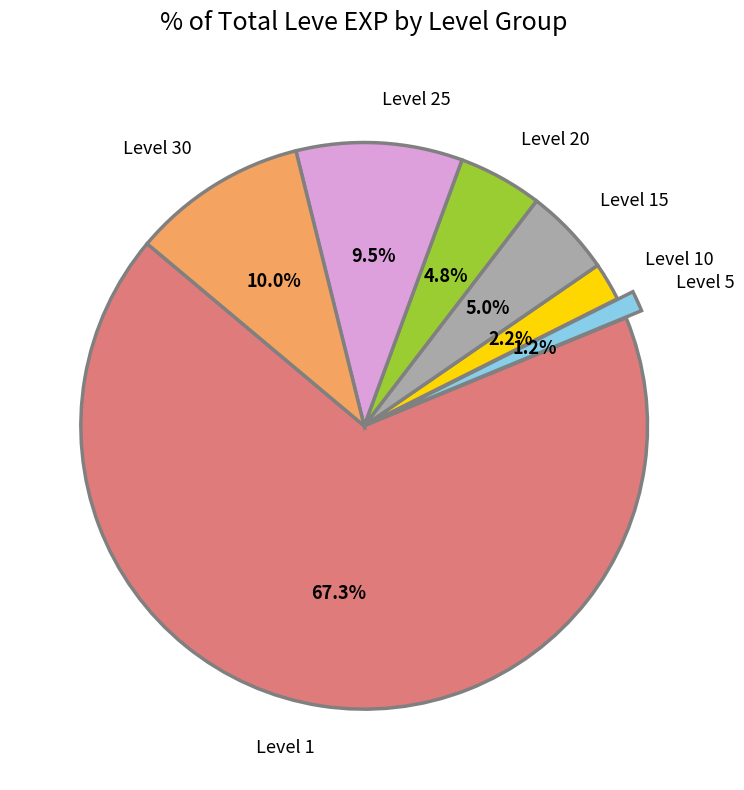

Which category has the smallest portion of the pie?

Level 5